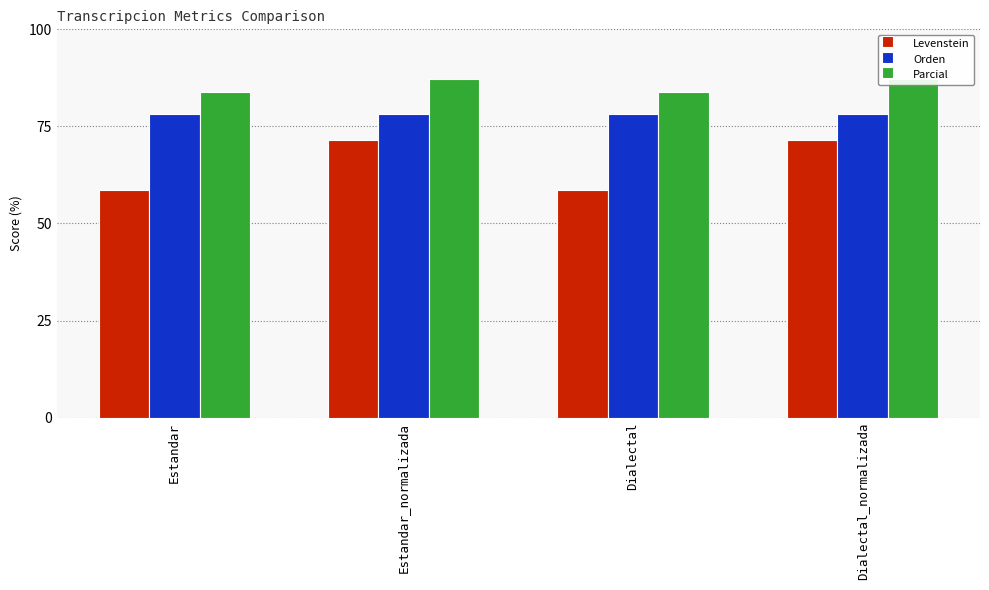

Reading left to right, list all the values displayed in this chart.

Levenstein: 58.5	71.4	58.5	71.4
Orden: 78.1	78.1	78.1	78.1
Parcial: 83.9	87.1	83.9	87.1